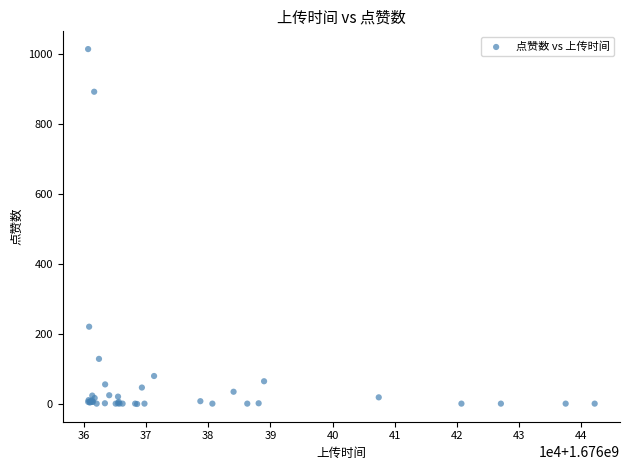

What Y value in the scatter plot is closest to 507?

221